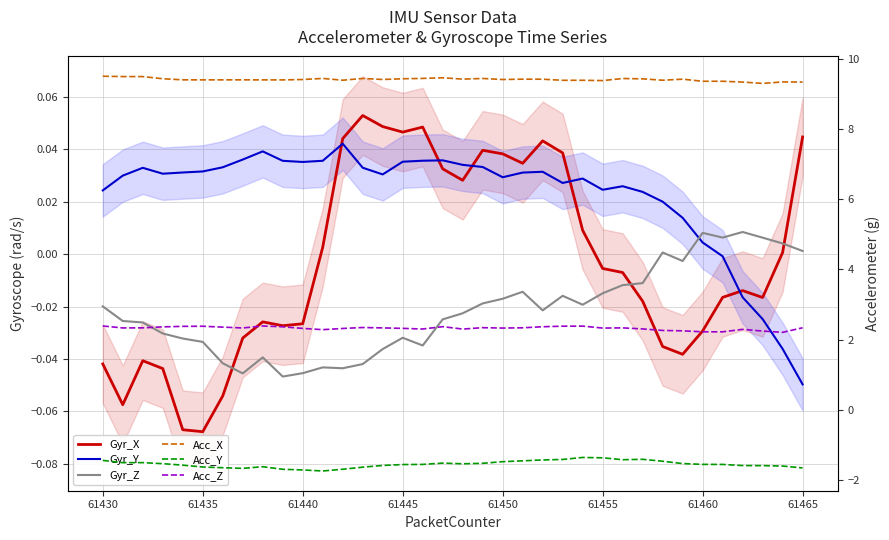

Which series has the largest total across all categories?

Acc_X